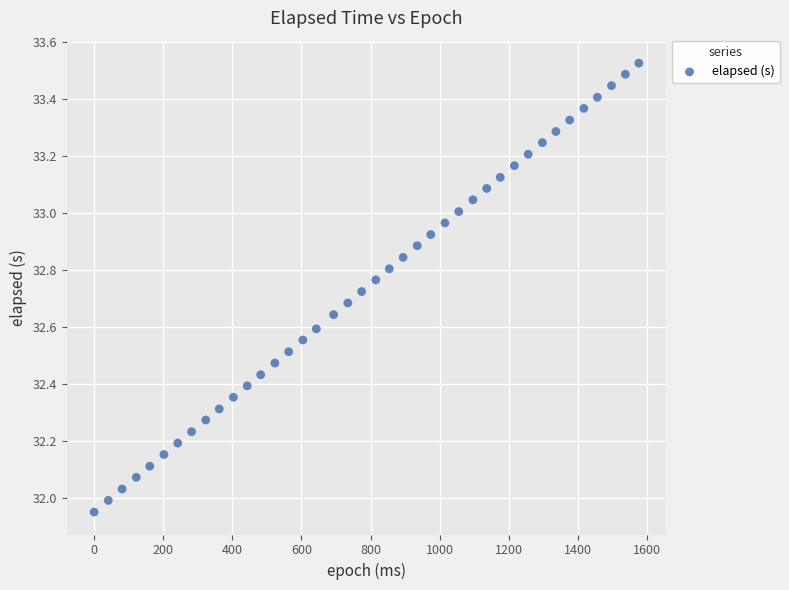

What is the range of Y values (max minus min)?

1.6